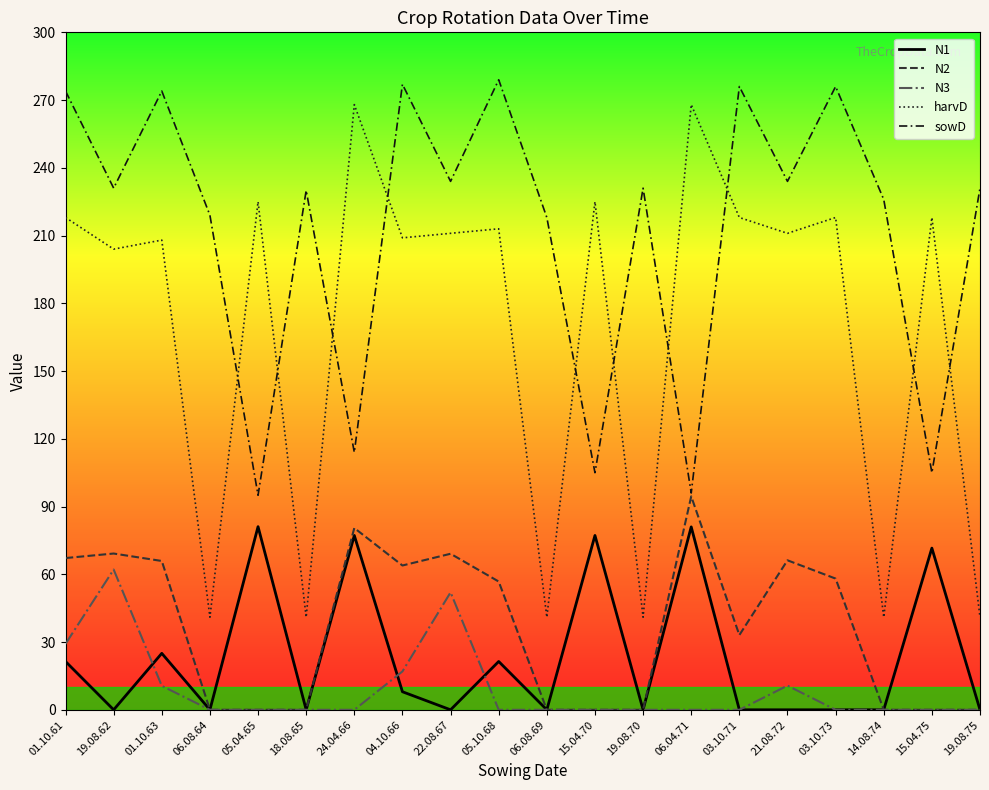

True or false: N1 and sowD cross at least once.

False